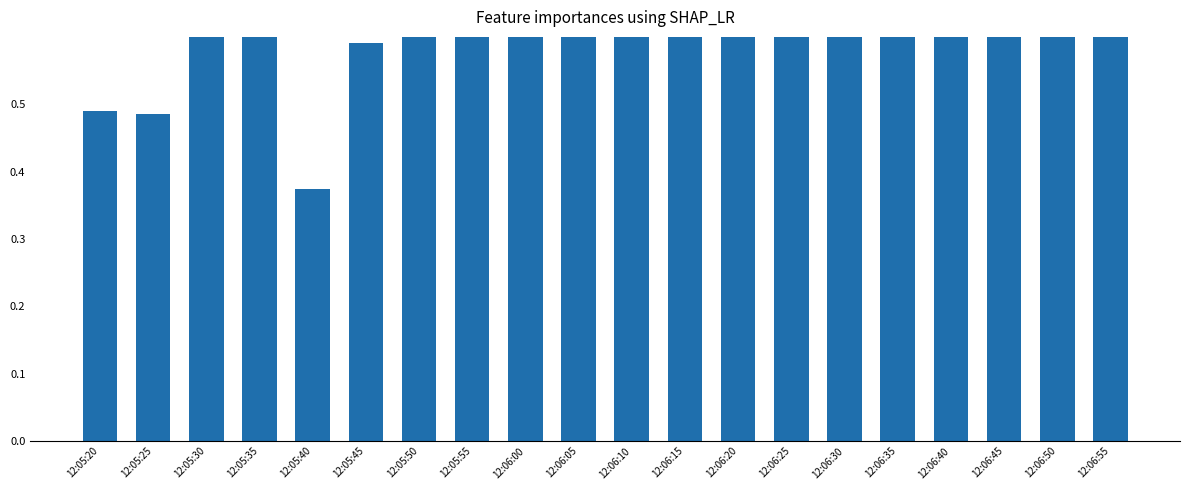

The value at 12:05:30 is 0.2. True or false?

False